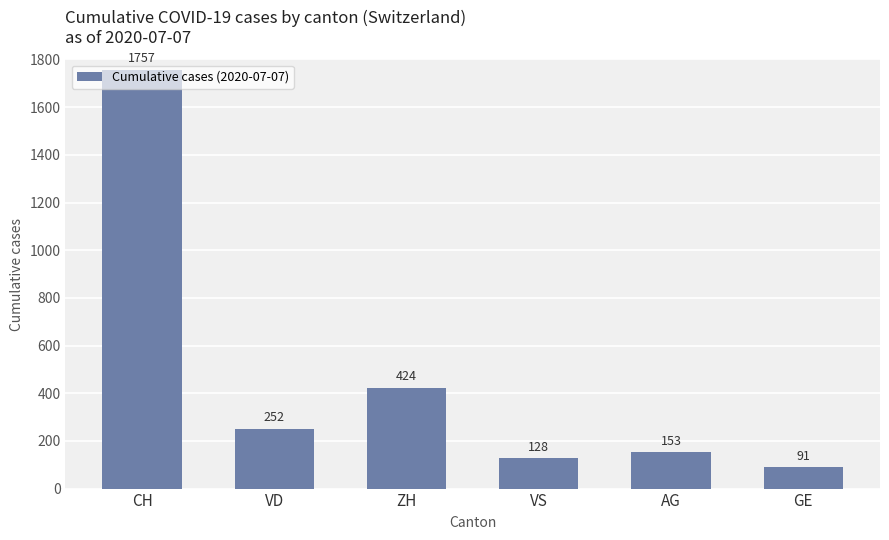

What position from the left is GE?

6